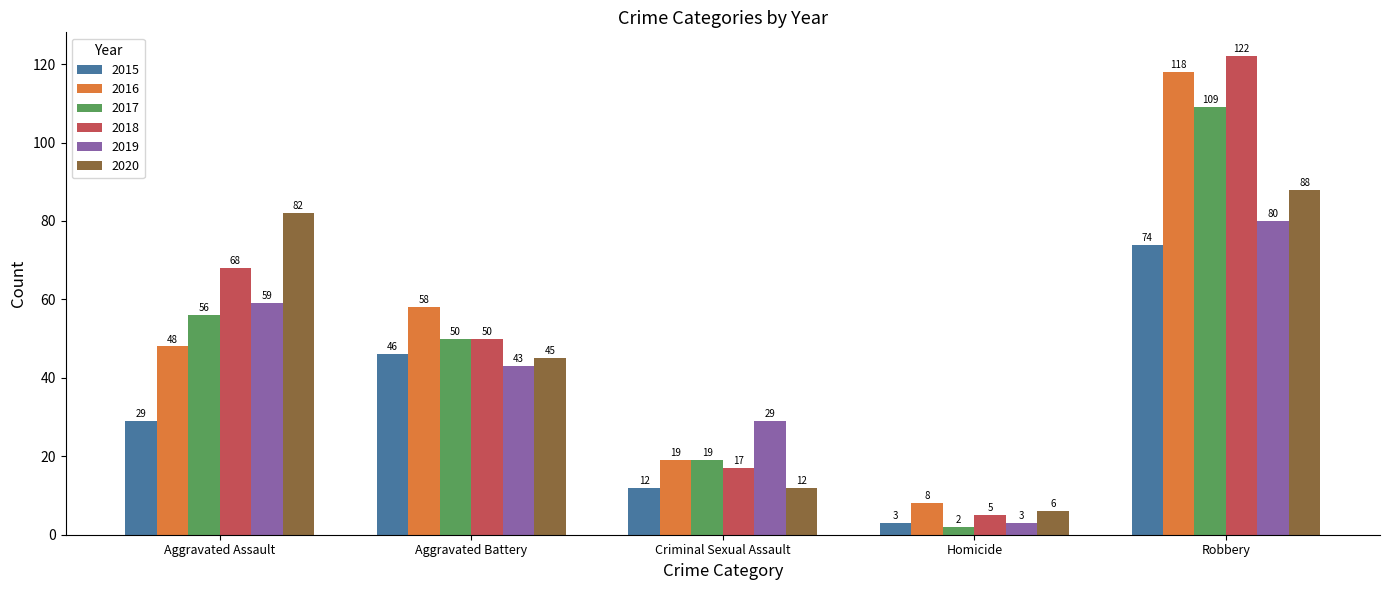

What is the label of the 4th bar from the right?

Aggravated Battery